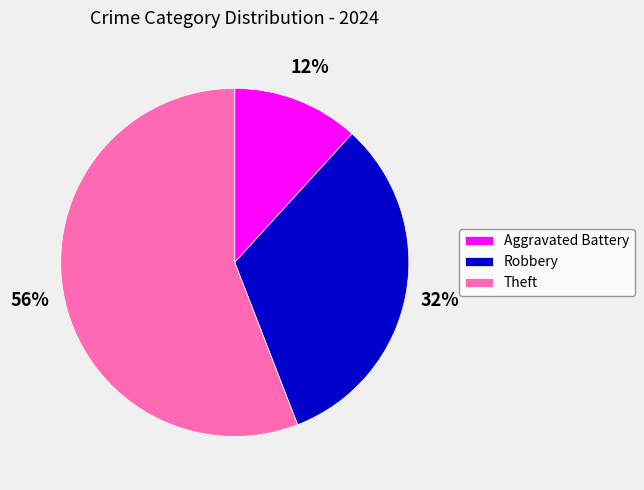

Which slice is the smallest?

Aggravated Battery